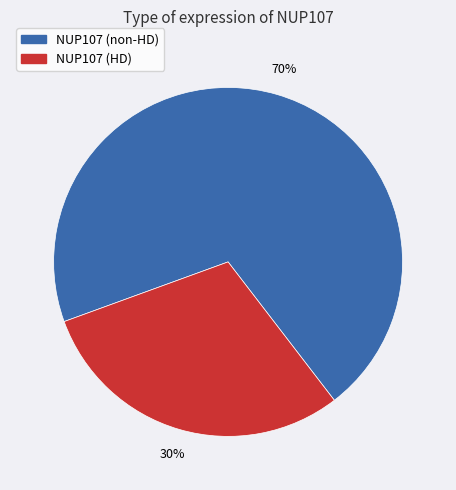

Count the number of slices in the pie.

2